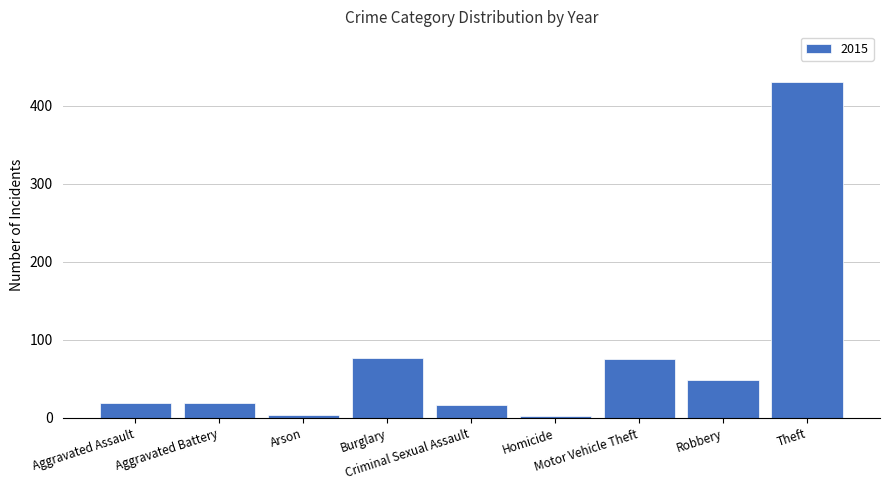

What is the average value?

77